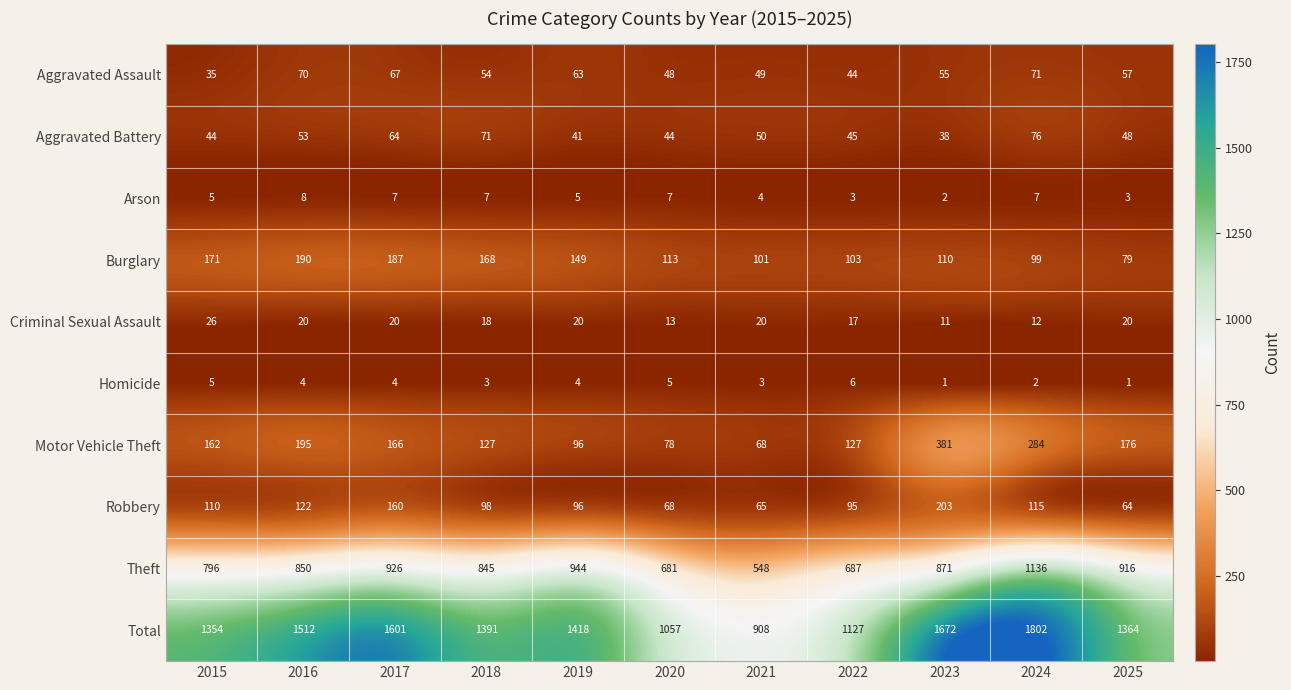

Between 2016 and 2019, which series saw the biggest shift?

Motor Vehicle Theft